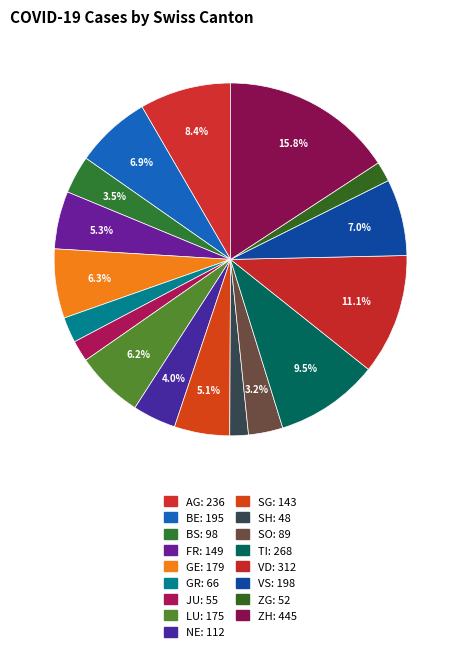

Rank the categories by value from highest to lowest.

ZH, VD, TI, AG, VS, BE, GE, LU, FR, SG, NE, BS, SO, GR, JU, ZG, SH